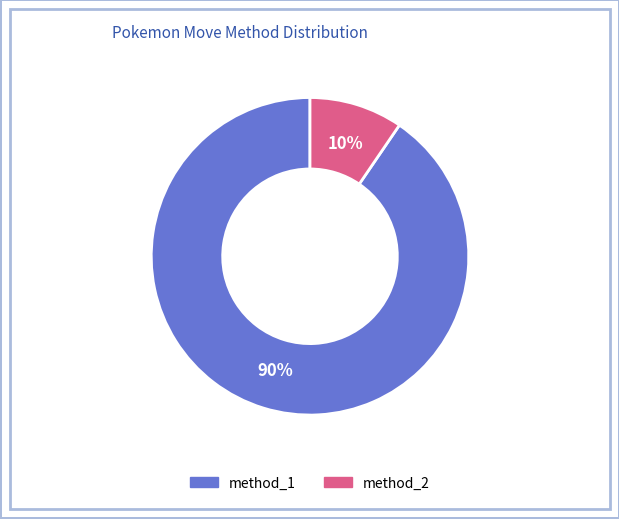

Is method_1 the majority of the pie?

Yes